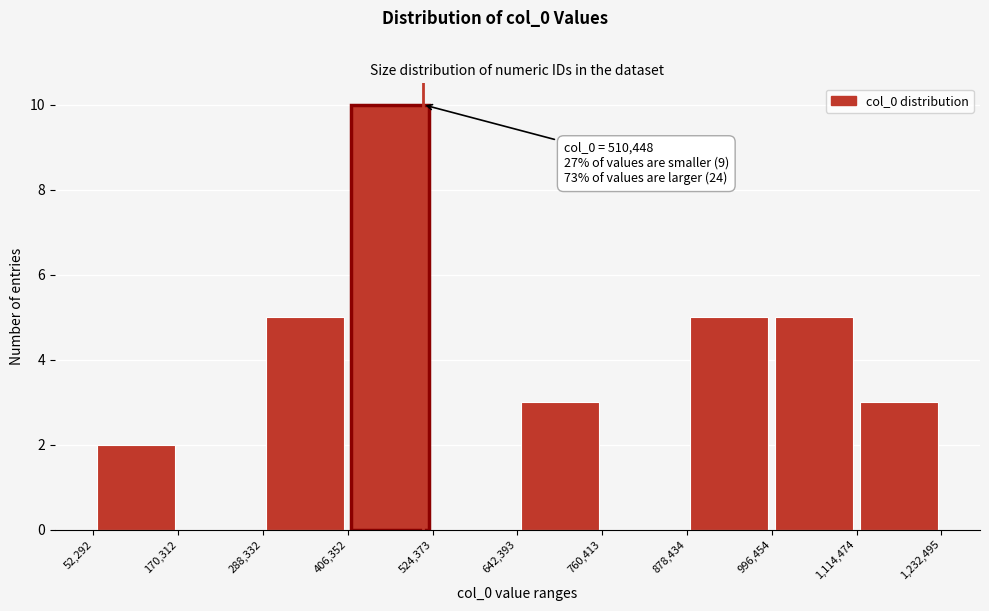

Over which range of the x-axis is the bar tallest?

406,352 to 524,373